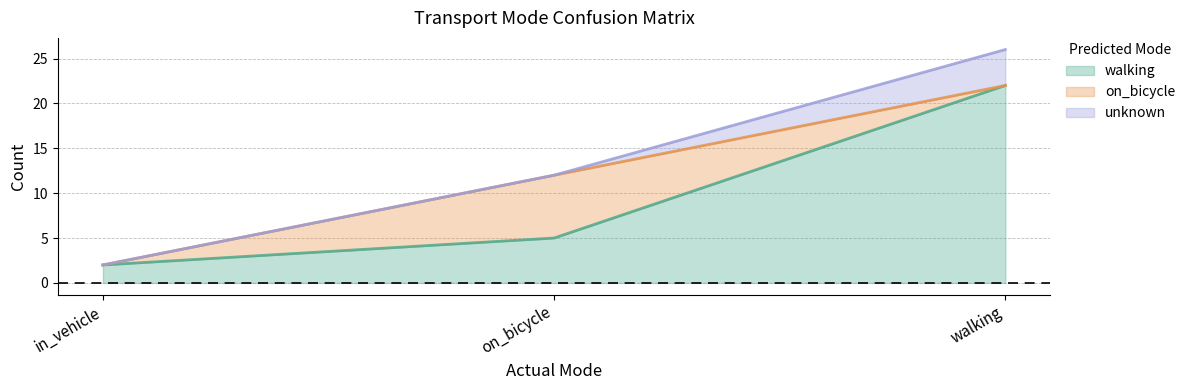

Which has a higher value, walking or on_bicycle?

walking